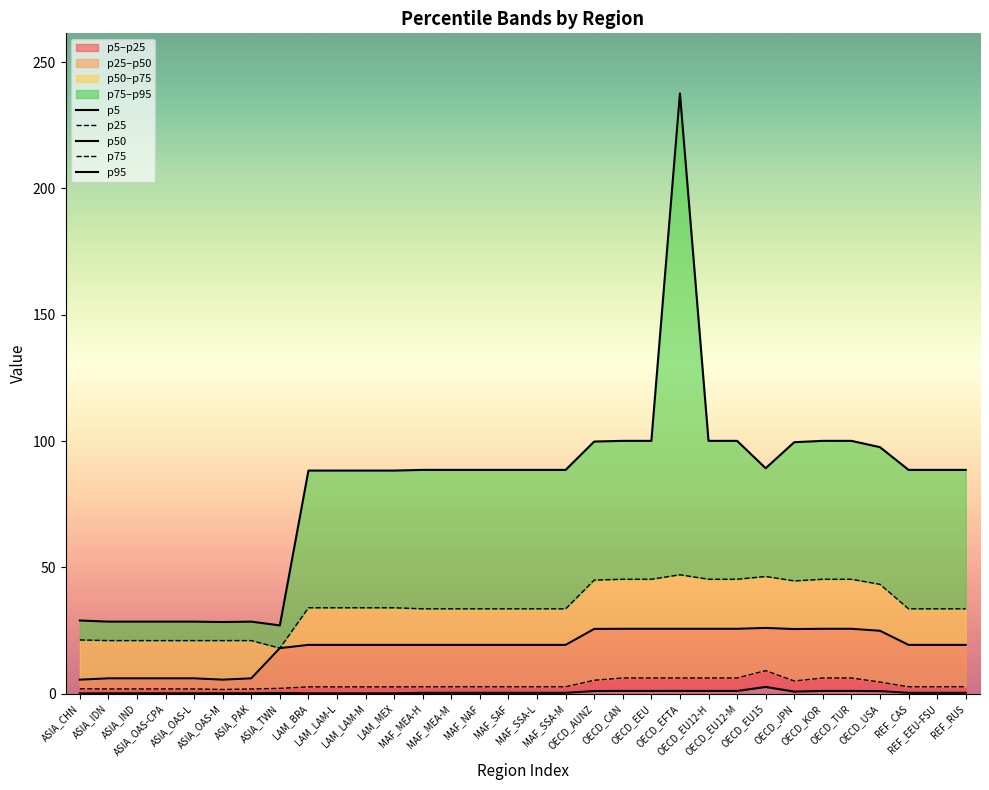

In p25, how many points are lower than both neighbors (excluding endpoints)?

2